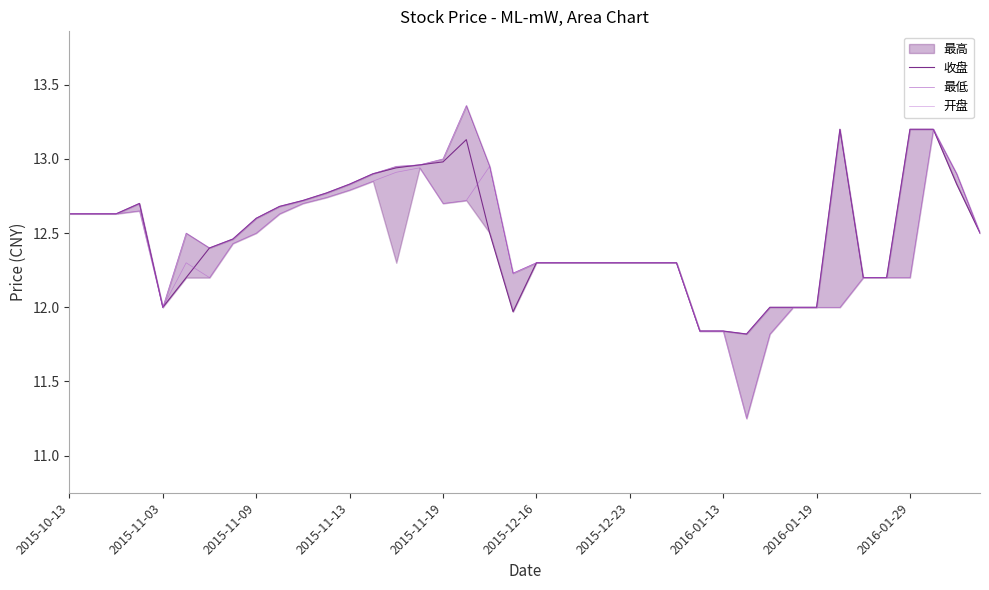

Is it true that 收盘 equals 18.7 at 34?

False